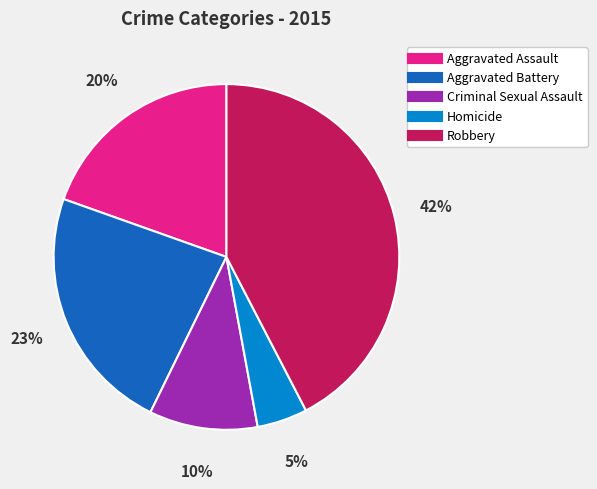

To the nearest percent, what portion does Aggravated Assault represent?

20%